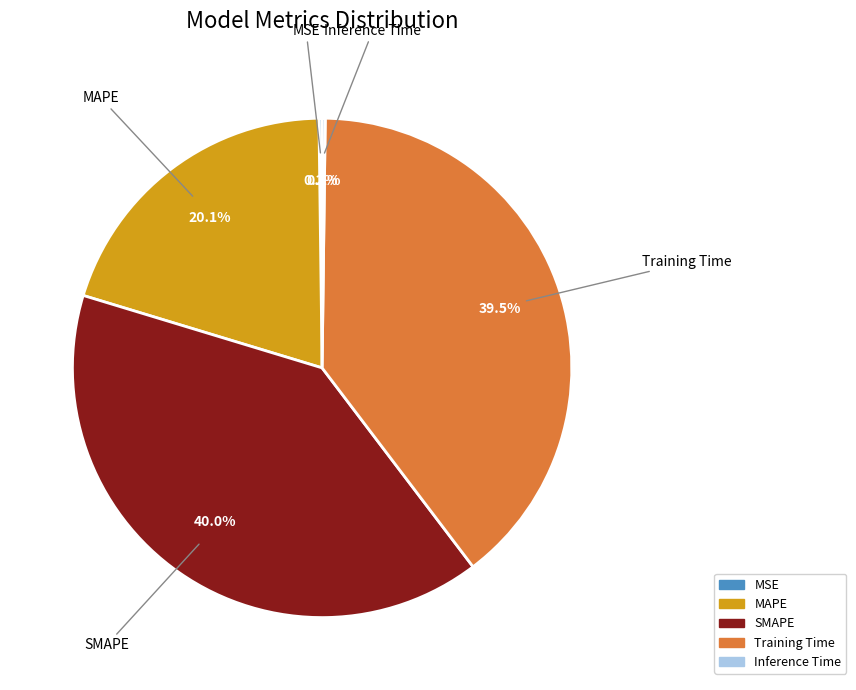

Between SMAPE and Training Time, which is larger?

SMAPE